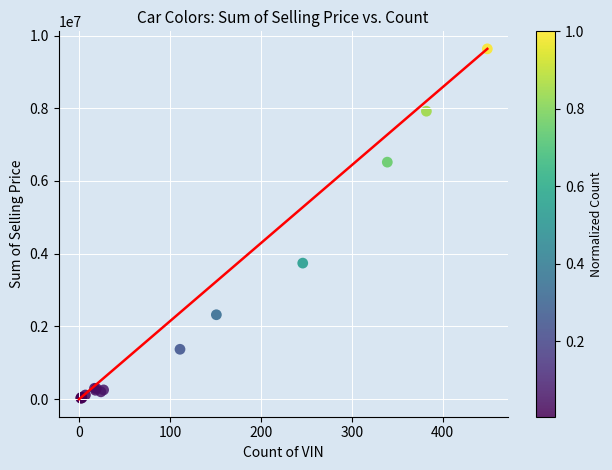

What Y value in the scatter plot is closest to 4830377?

3741955